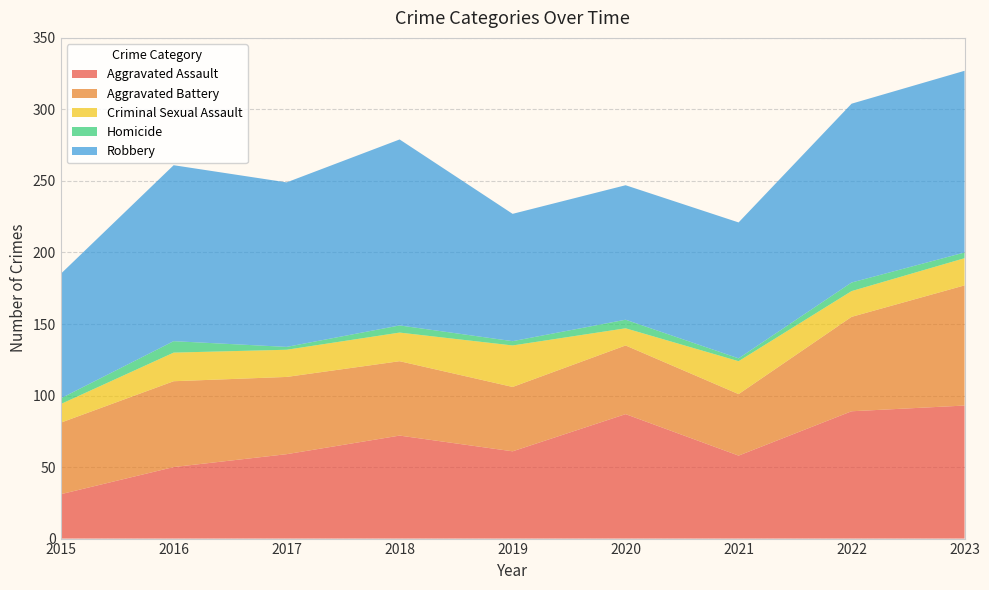

Reading right to left, transcribe all the data shown in this chart.

Aggravated Assault: 93	89	58	87	61	72	59	50	31
Aggravated Battery: 84	66	43	48	45	52	54	60	50
Criminal Sexual Assault: 19	18	23	12	29	20	19	20	13
Homicide: 4	6	2	6	3	5	2	8	4
Robbery: 127	125	95	94	89	130	115	123	87